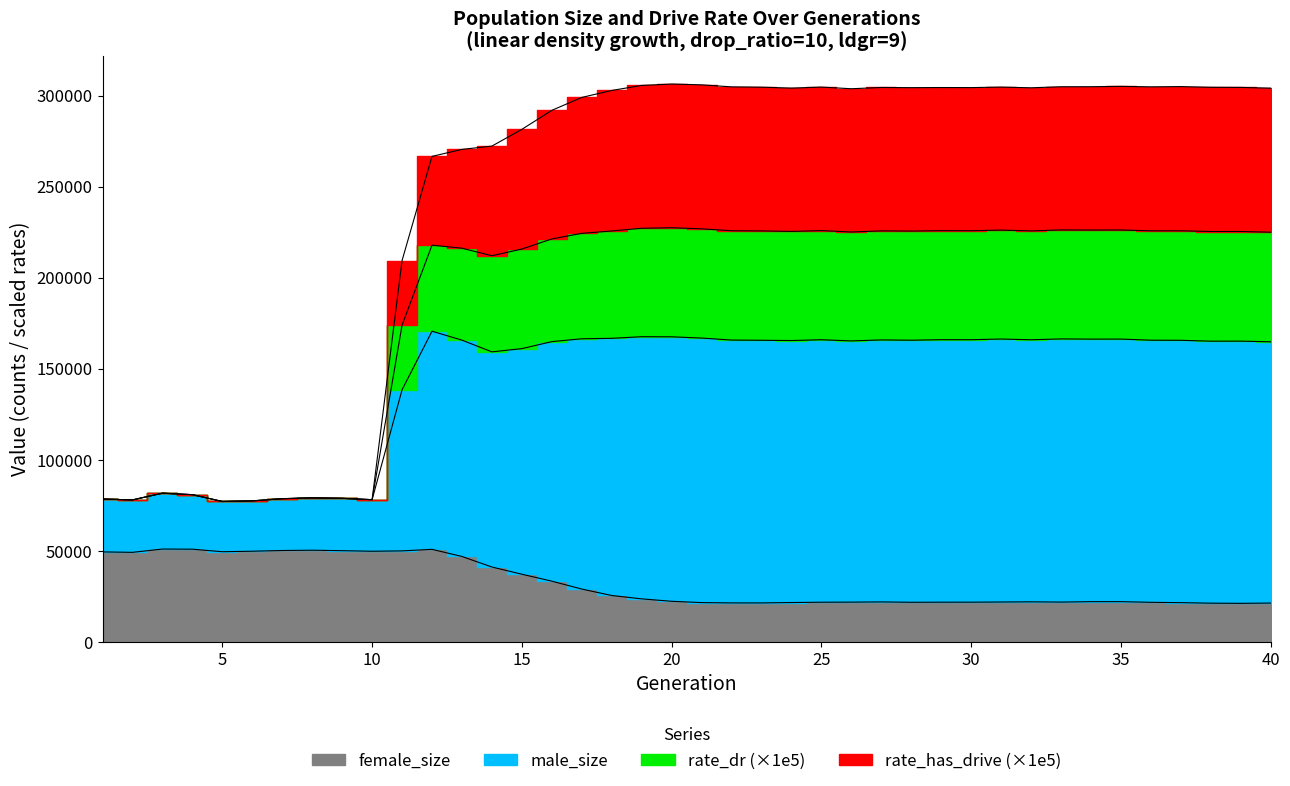

True or false: drive_efficiency has more than 1 interior local peaks.

False